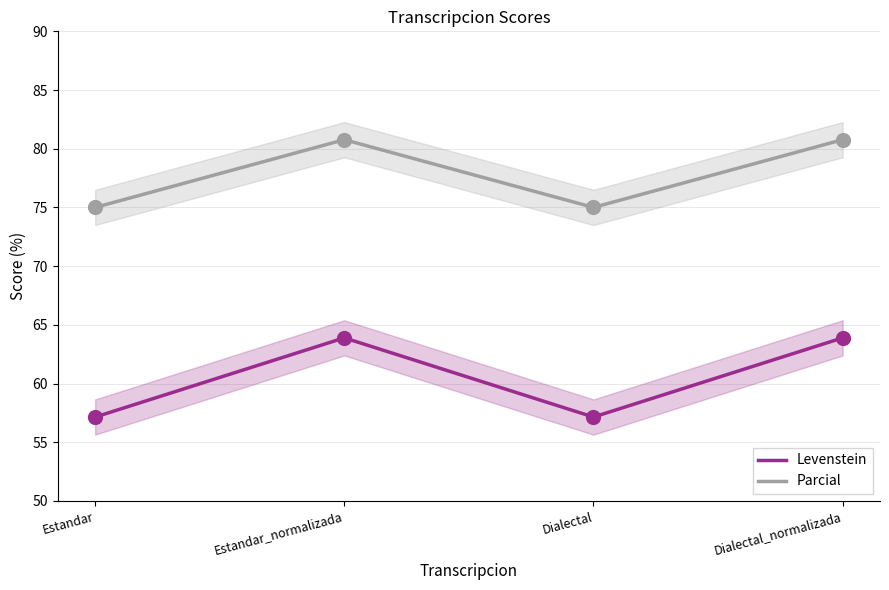

Which series reaches the maximum Y coordinate?

Parcial